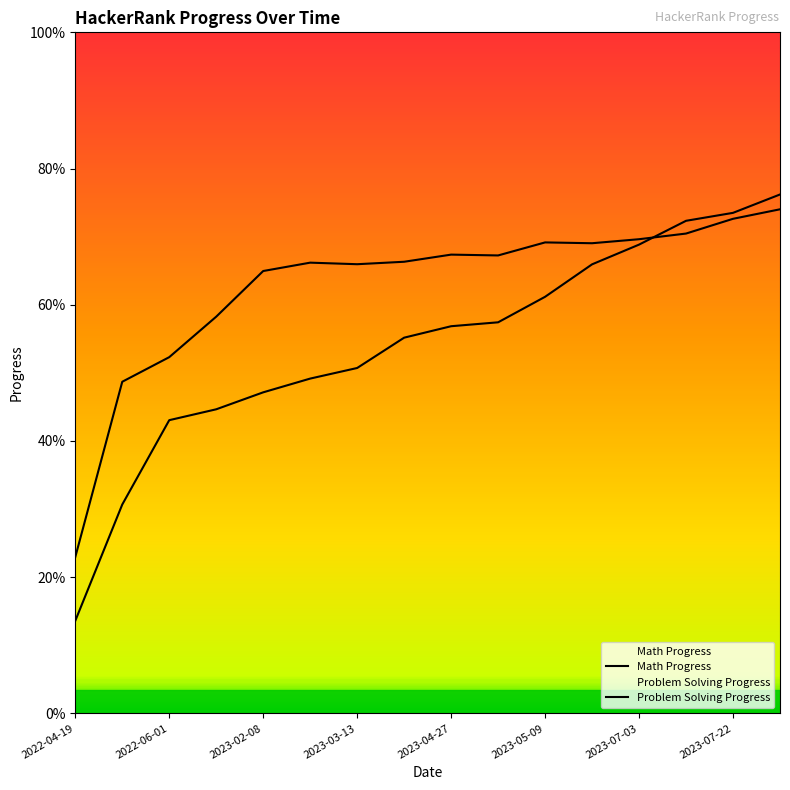

Is the value of Math Progress at 11 greater than the value of PS Progress at 15?

No